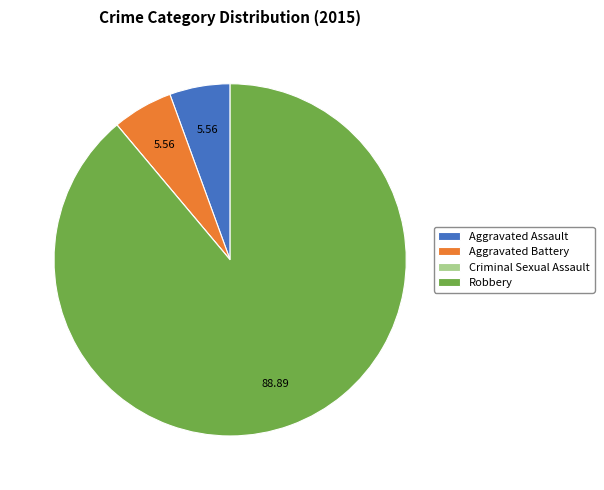

What is the ratio of the value at Robbery to the value at Aggravated Assault?

16.0